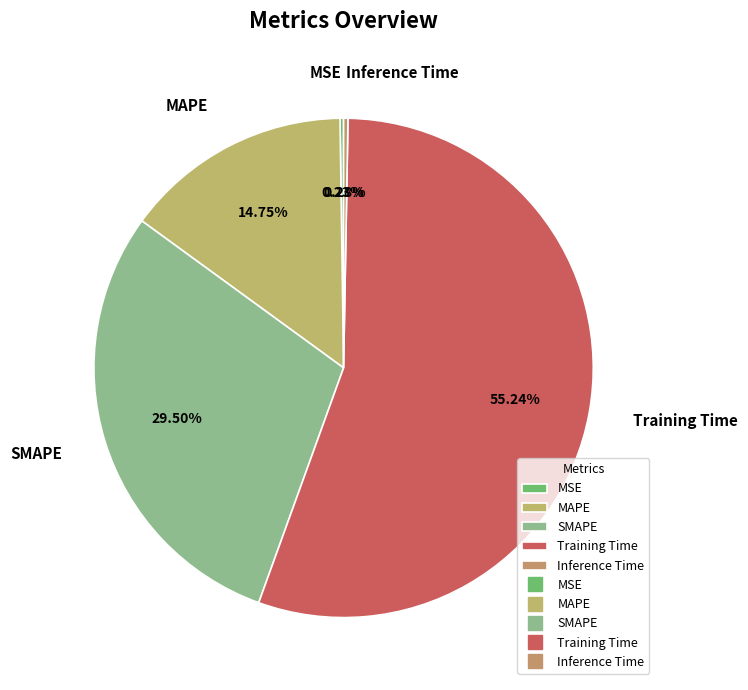

Is it true that MAPE is 15% of the pie?

True